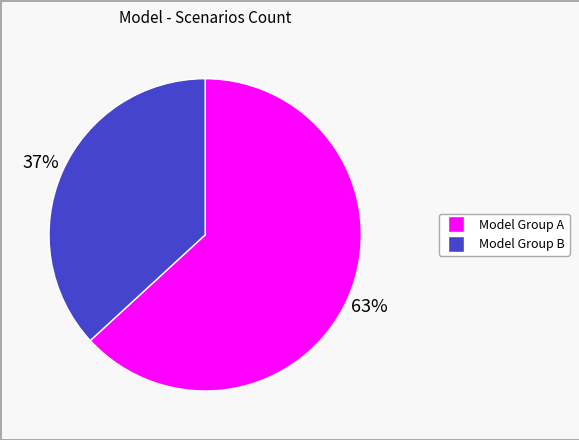

Does any single category account for the majority?

Yes